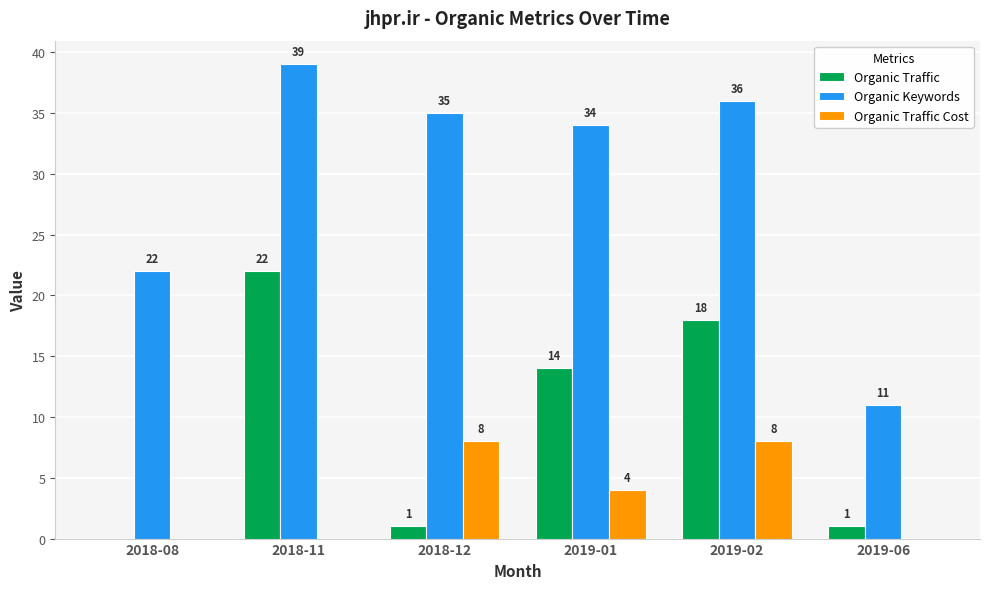

At which label does Organic Traffic first exceed 14?

2018-11